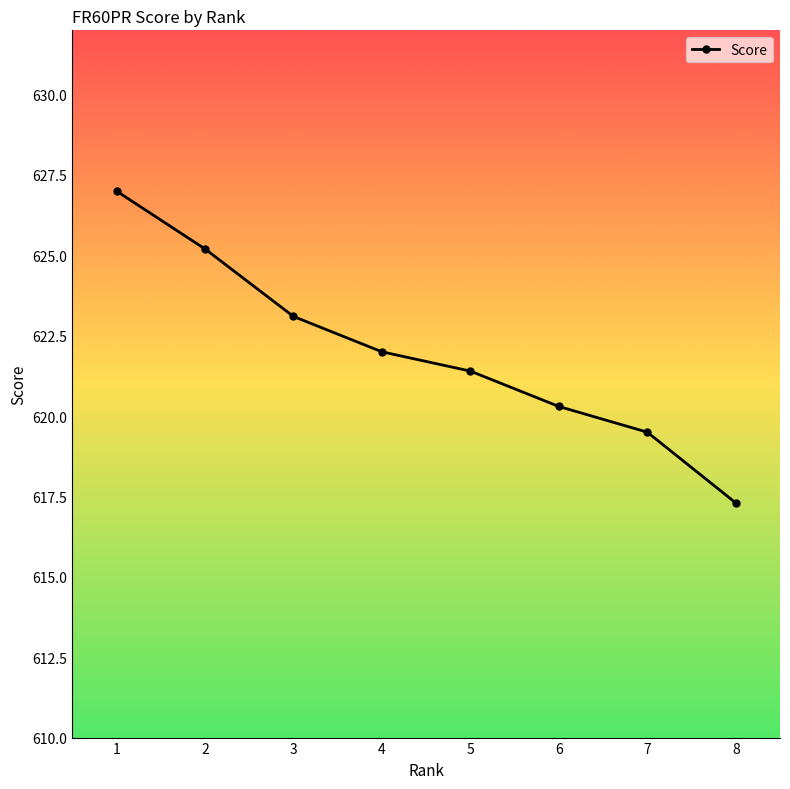

How many lines are shown in the chart?

1